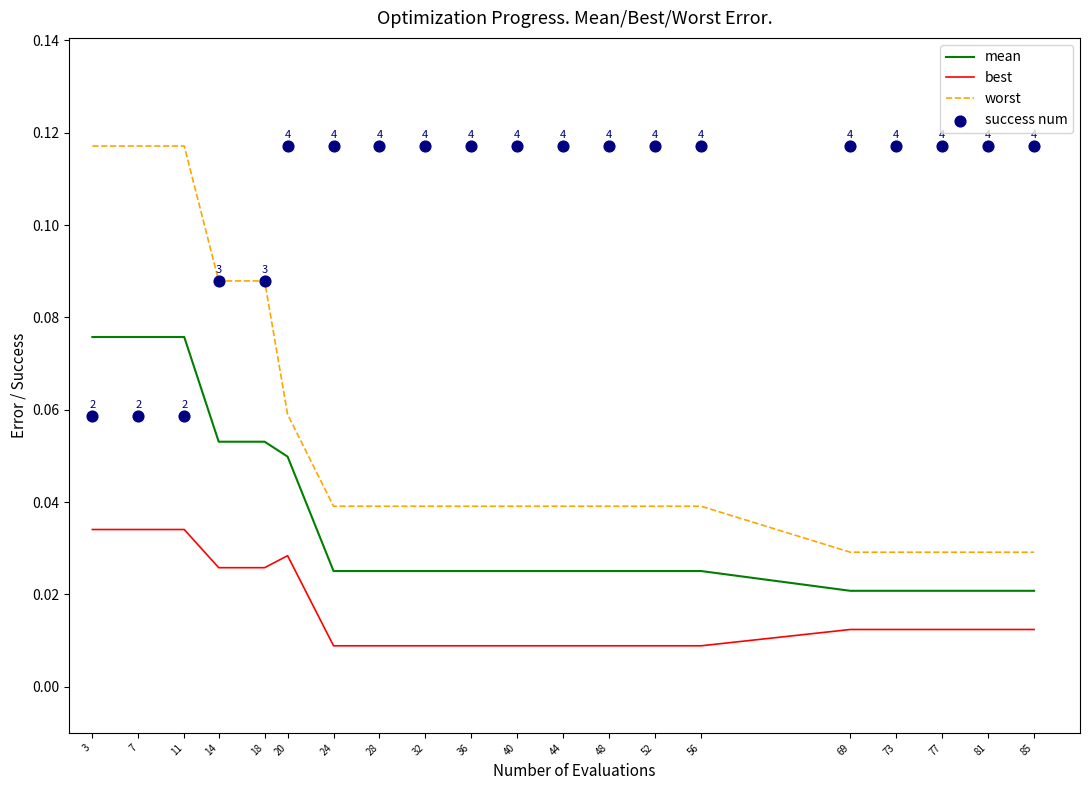

Which series reaches the maximum Y coordinate?

worst